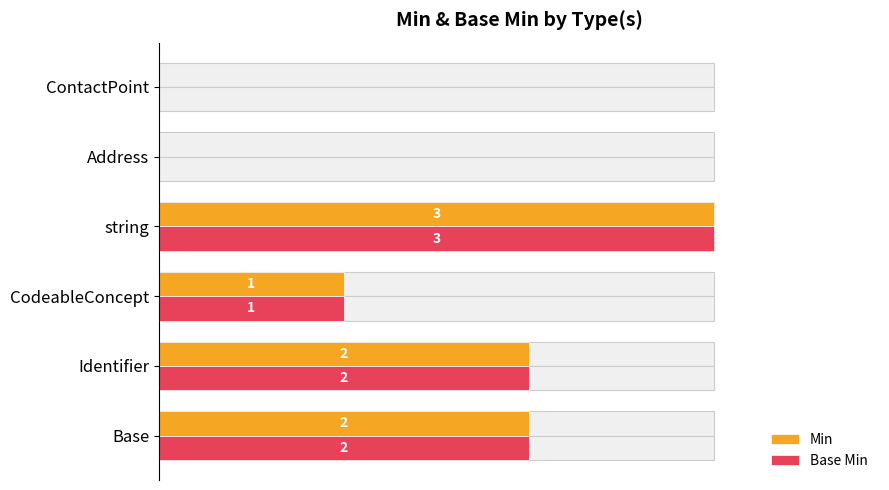

Reading right to left, extract all data points from this chart.

Min: 0	0	3	1	2	2
Base Min: 0	0	3	1	2	2